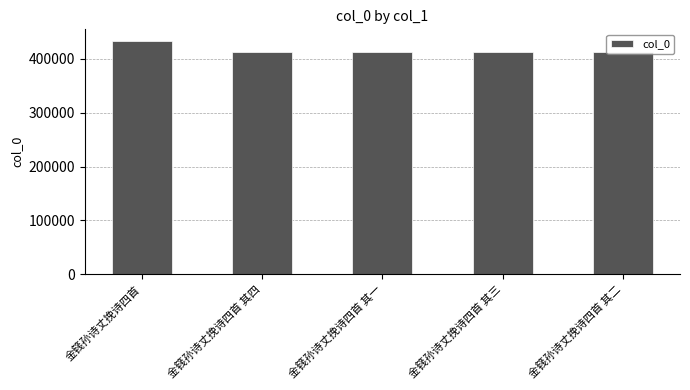

What is the ratio of the value at 金篯孙诗丈挽诗四首 其四 to the value at 金篯孙诗丈挽诗四首?

1.0